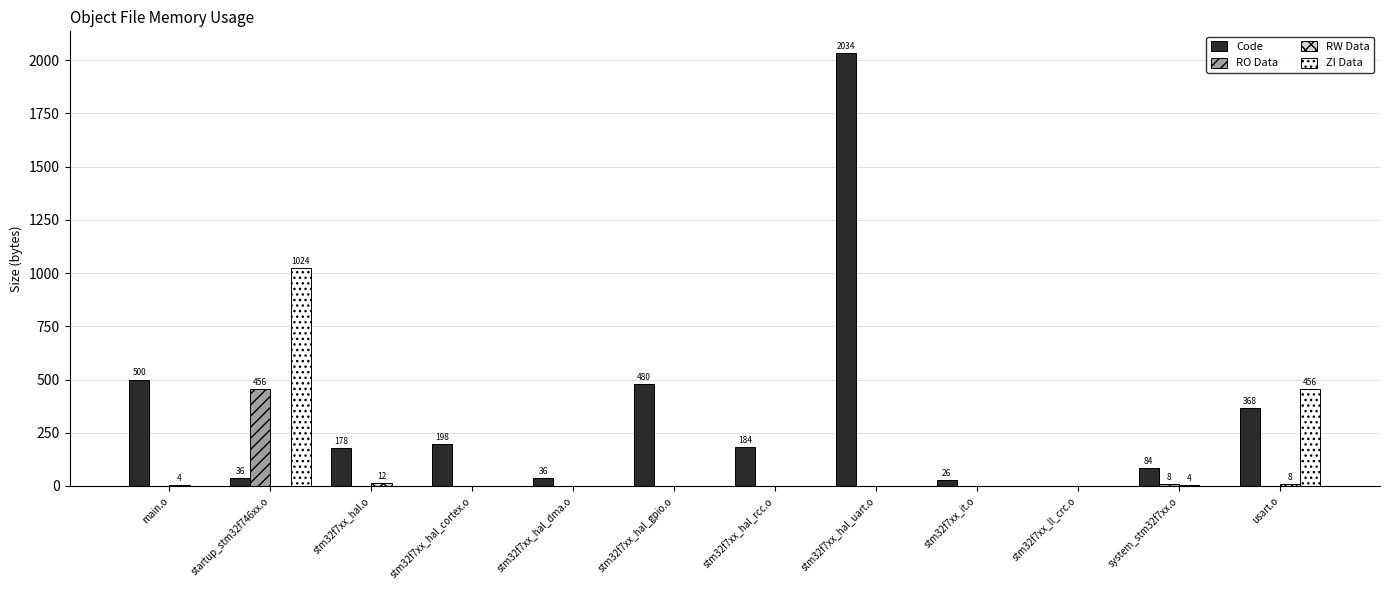

What is the greatest value displayed?

2034